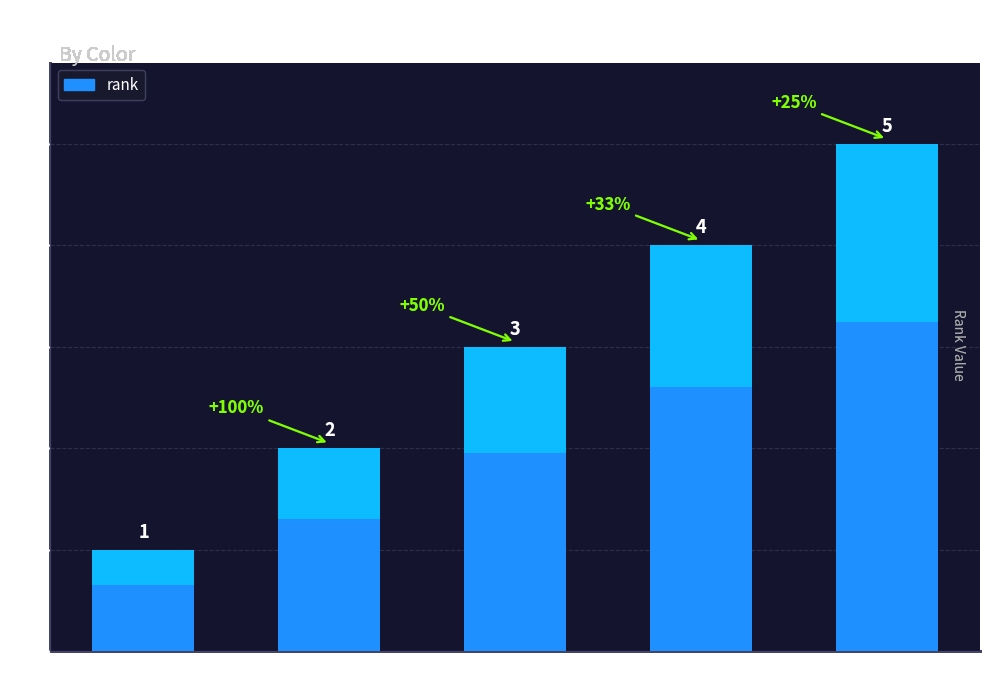

Reading left to right, transcribe all the data shown in this chart.

1	2	3	4	5